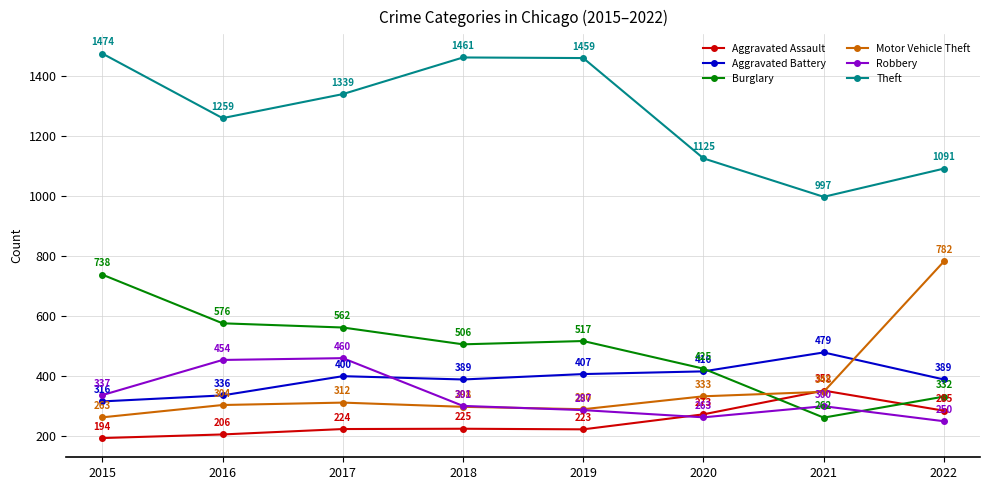

Which category has the lowest value in the Theft series?

2021